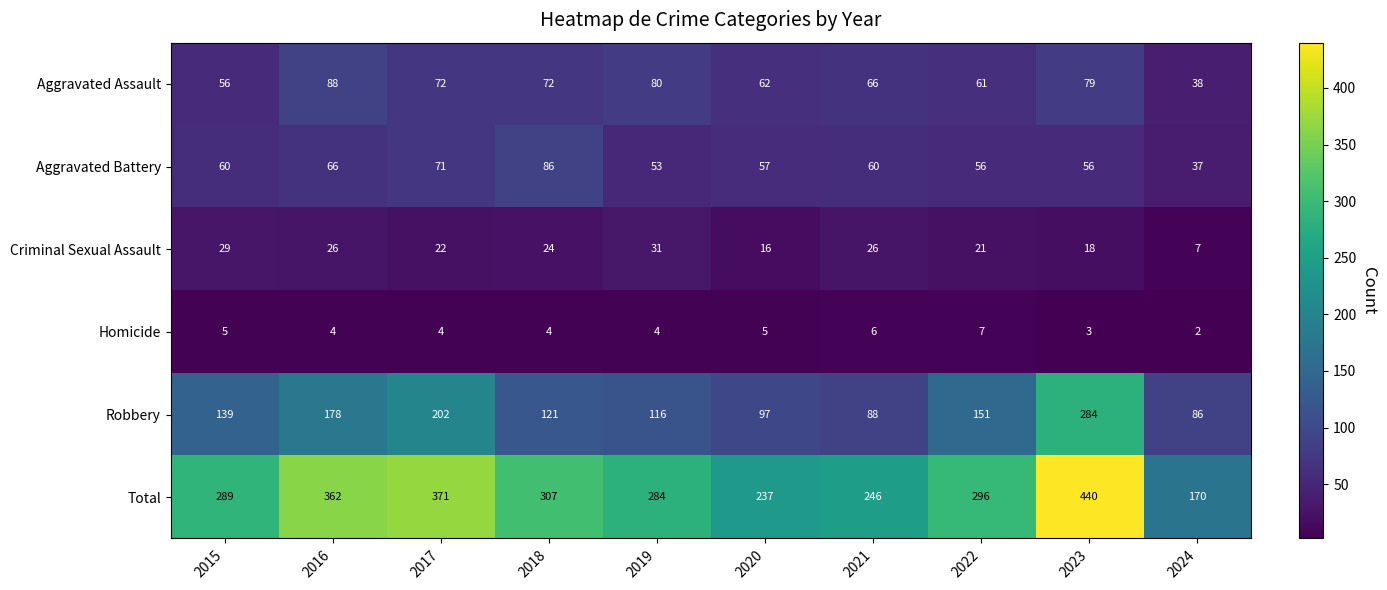

What is the highest value of the Aggravated Battery series?

86